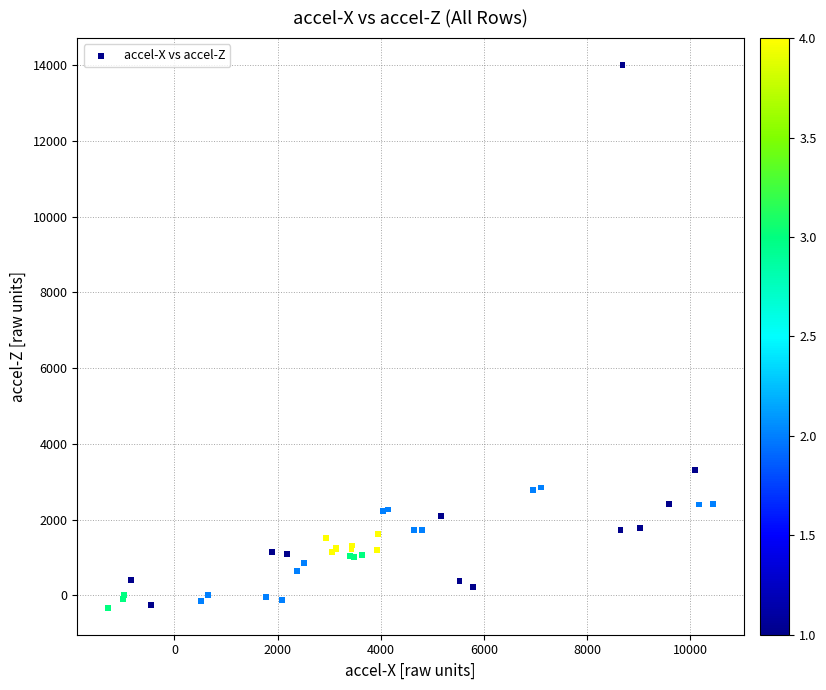

What Y value in the scatter plot is closest to 6838?

3305